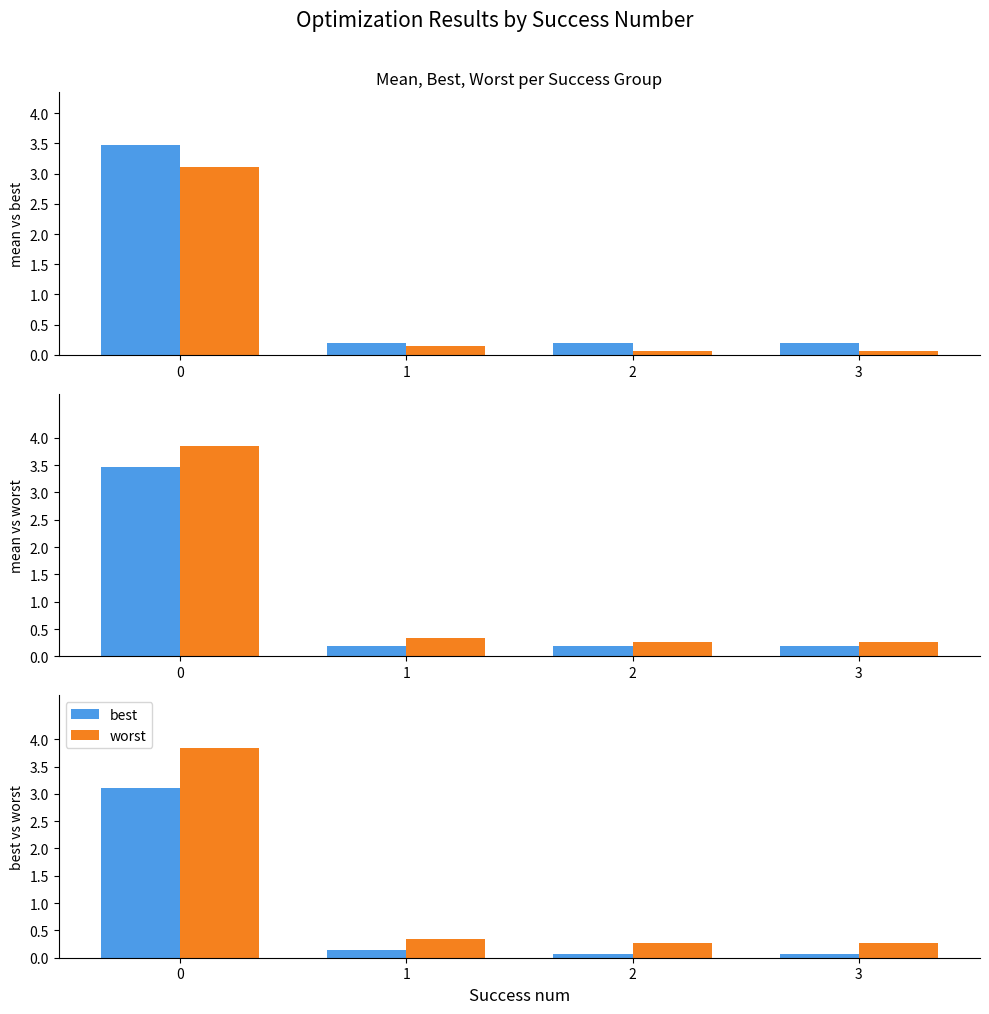

Is it true that best equals 0.1 at 1?

True